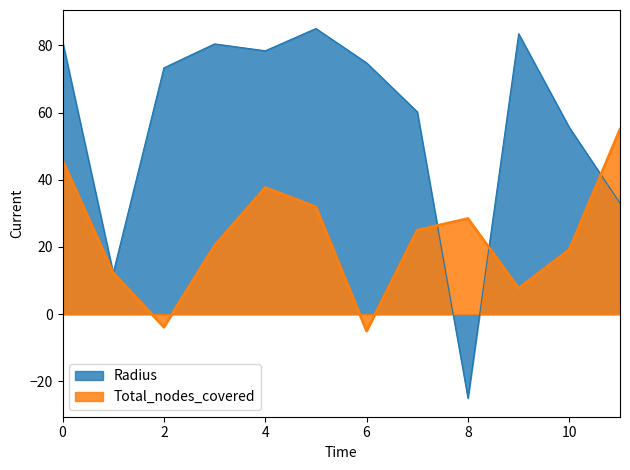

True or false: Radius has a value of 131.4 at 5.

False